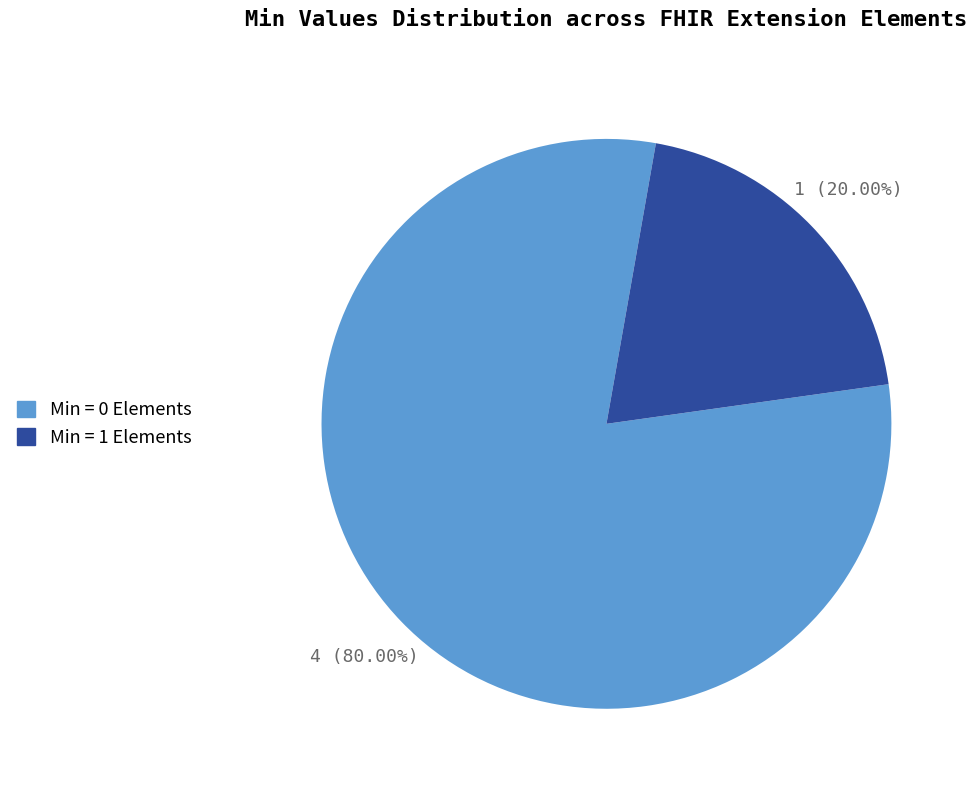

Is there any slice that represents more than half of the pie?

Yes